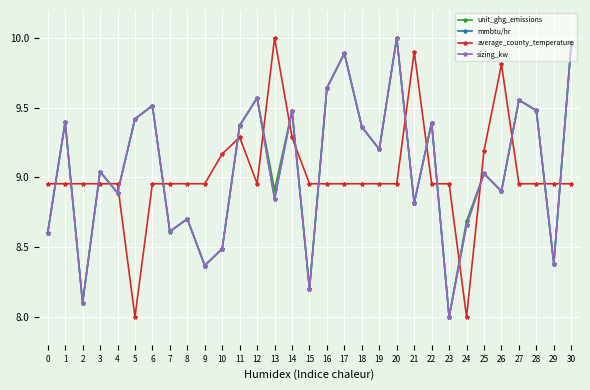

What is the minimum value shown in the chart?

8.0